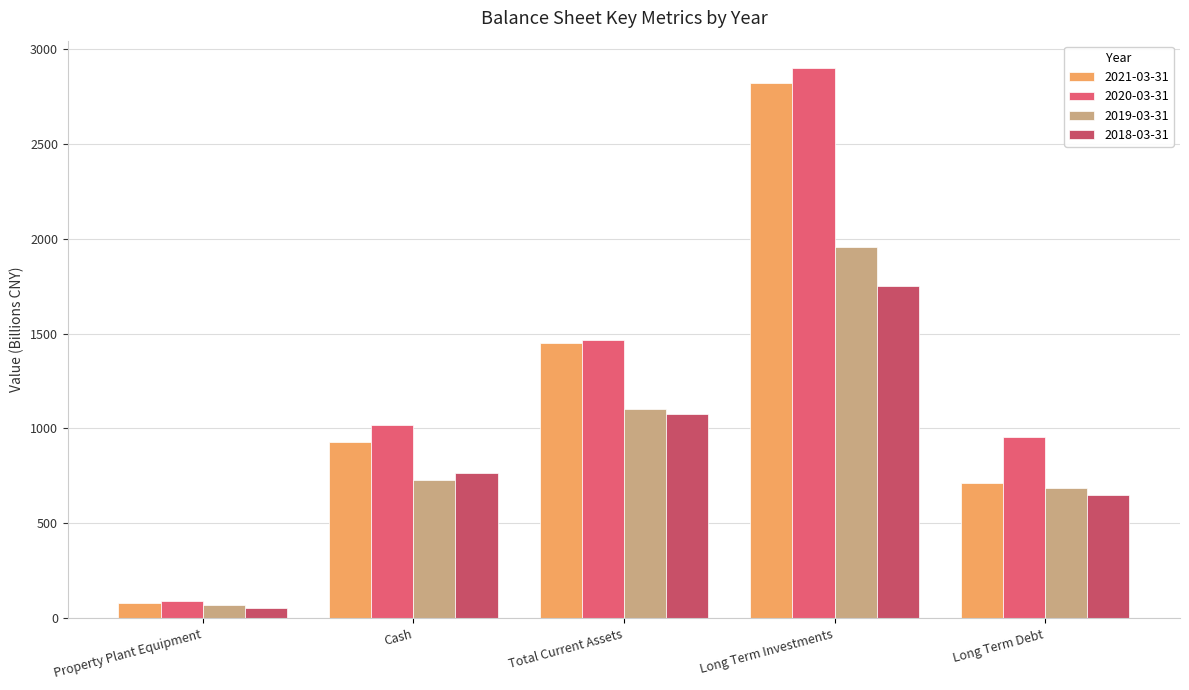

Which series has the largest total across all categories?

2020-03-31